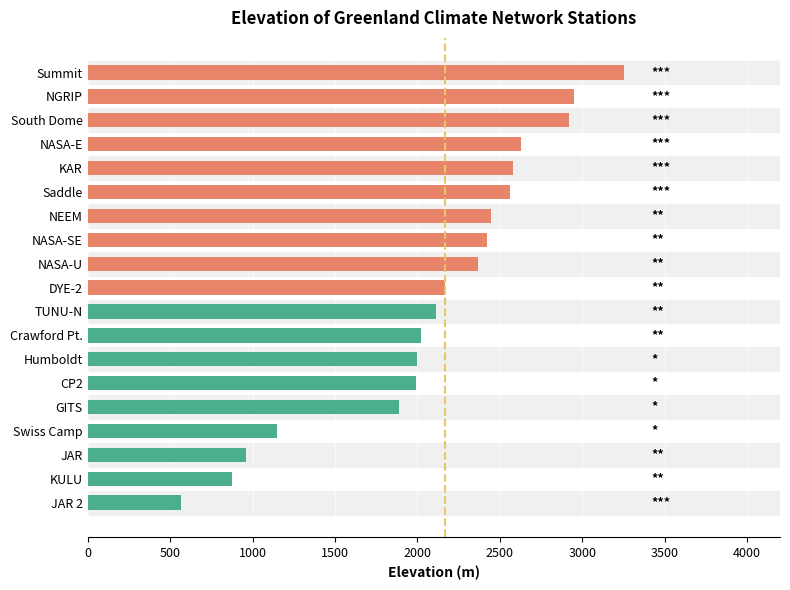

At which label is the value closest to 1911?

GITS